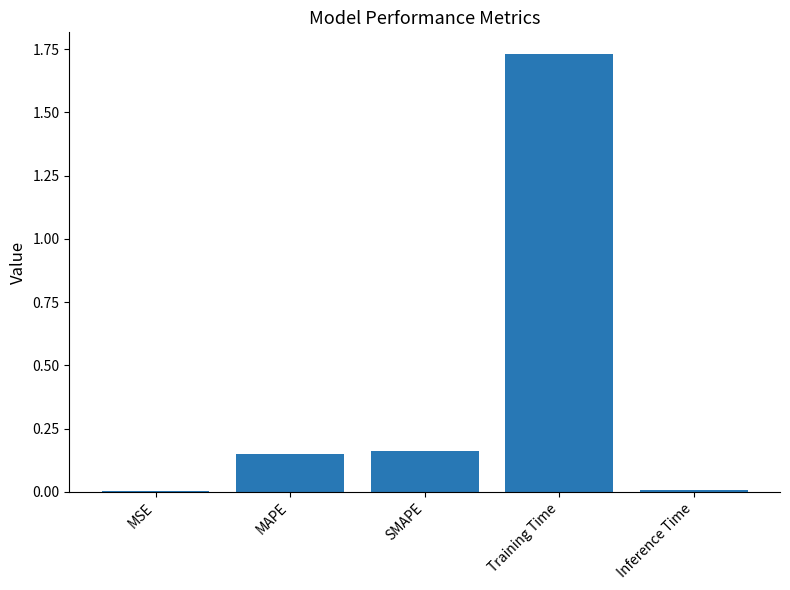

What is the change in value from MAPE to Training Time?

+1.6